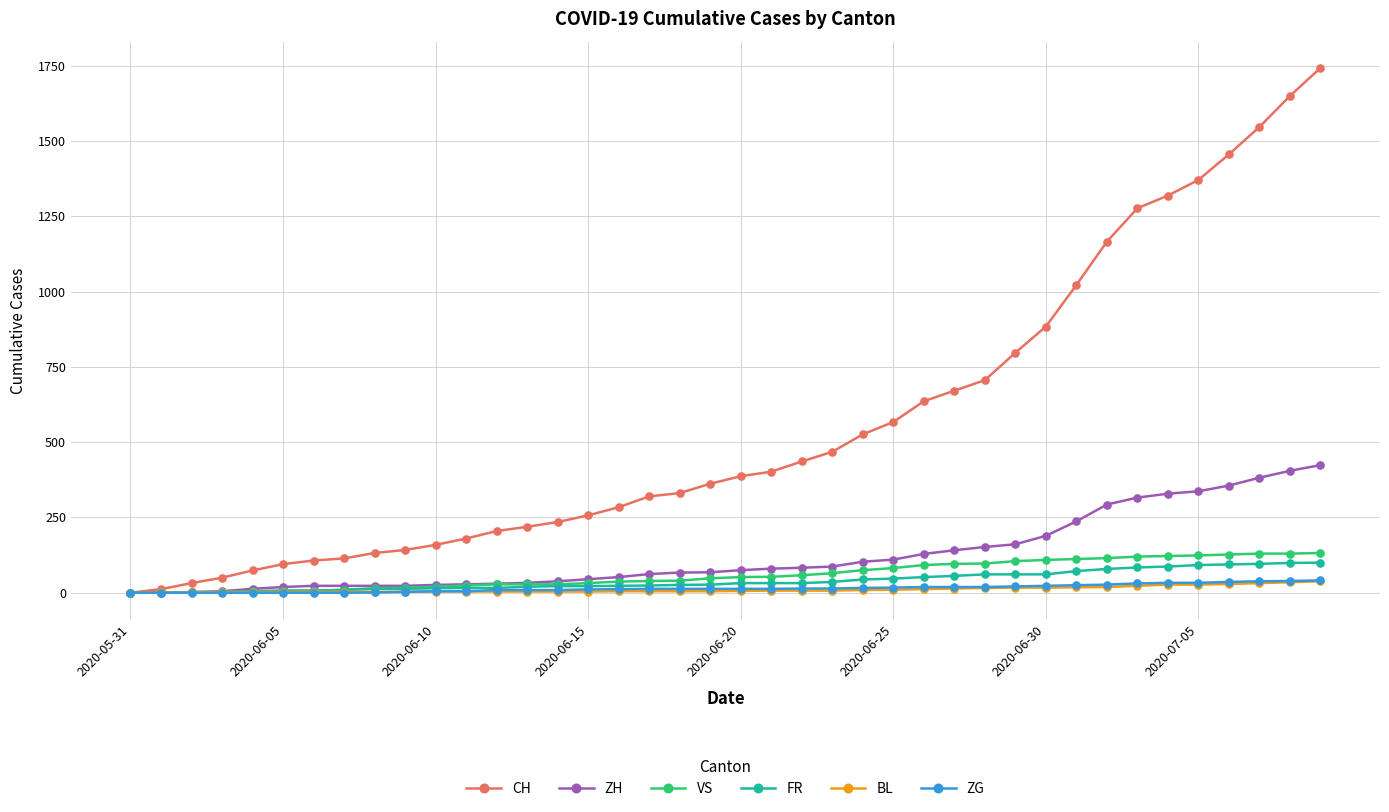

What is the value of the ZH point at the 20th from the left?

68